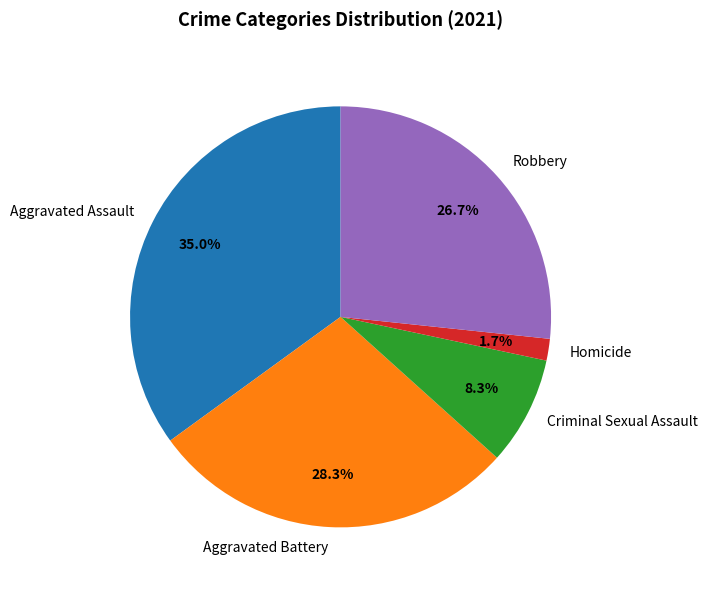

To the nearest percent, what portion does Homicide represent?

2%